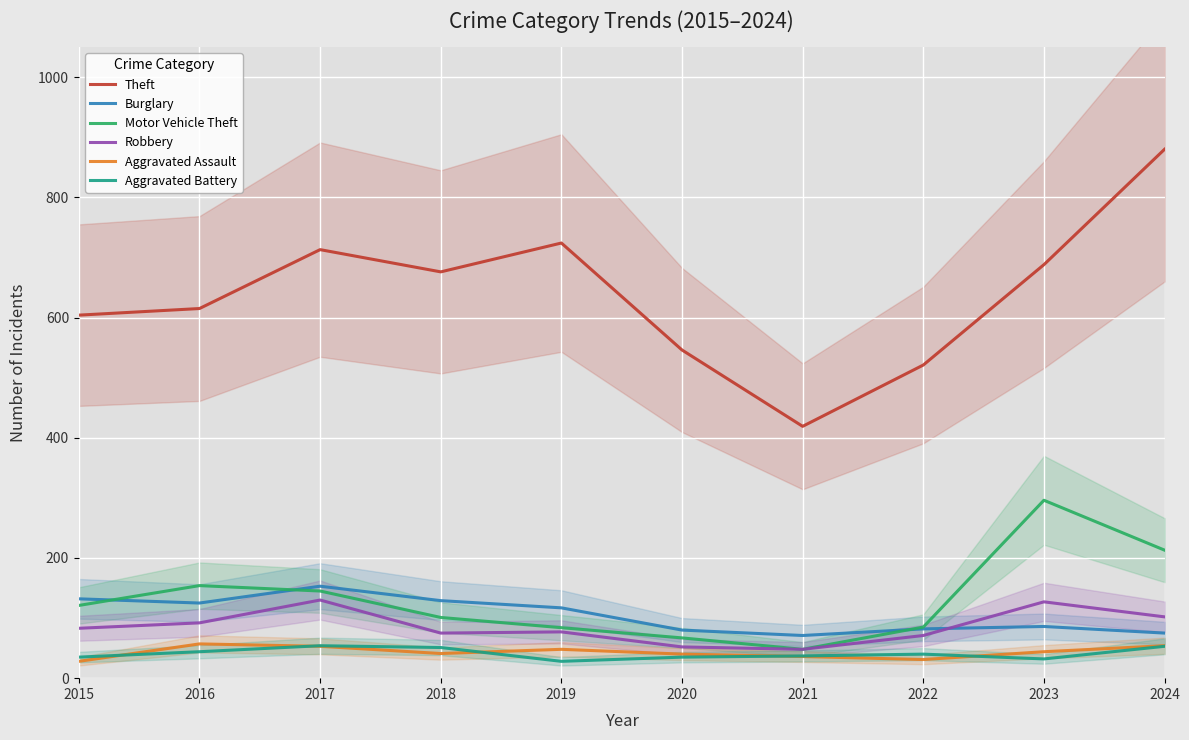

At 2018, list the series in order from smallest to largest.

Aggravated Assault, Aggravated Battery, Robbery, Motor Vehicle Theft, Burglary, Theft